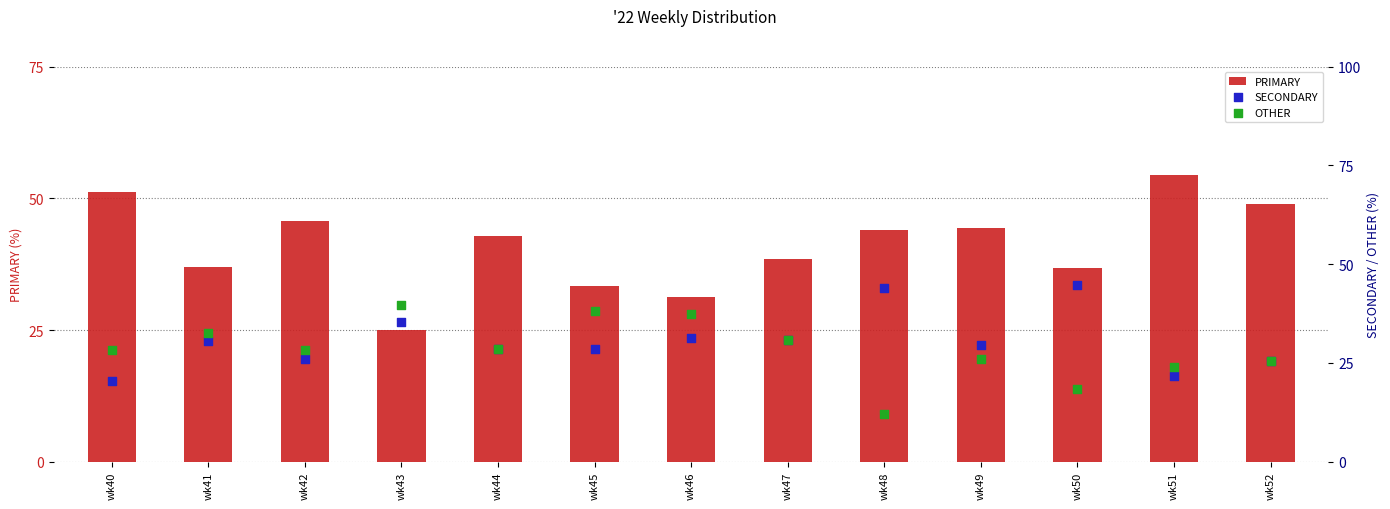

Which series reaches the minimum Y coordinate?

OTHER